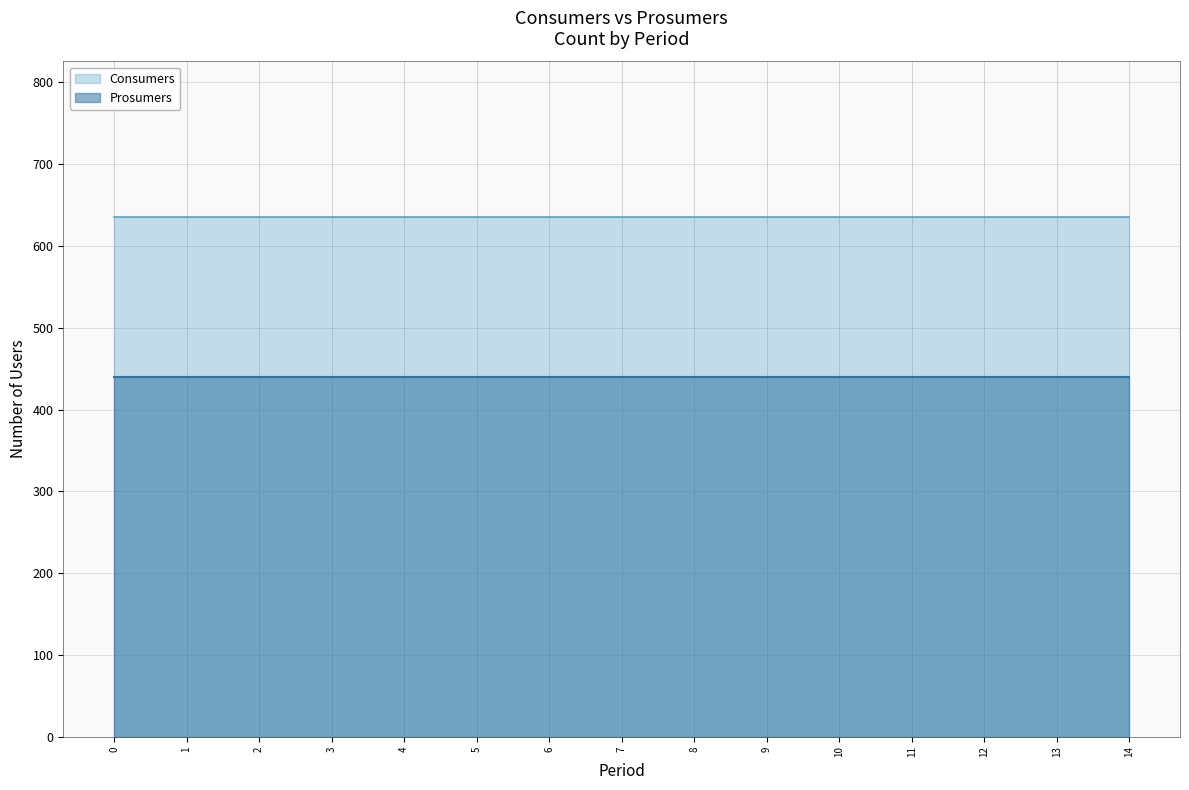

Which series has the widest spread of values?

Consumers